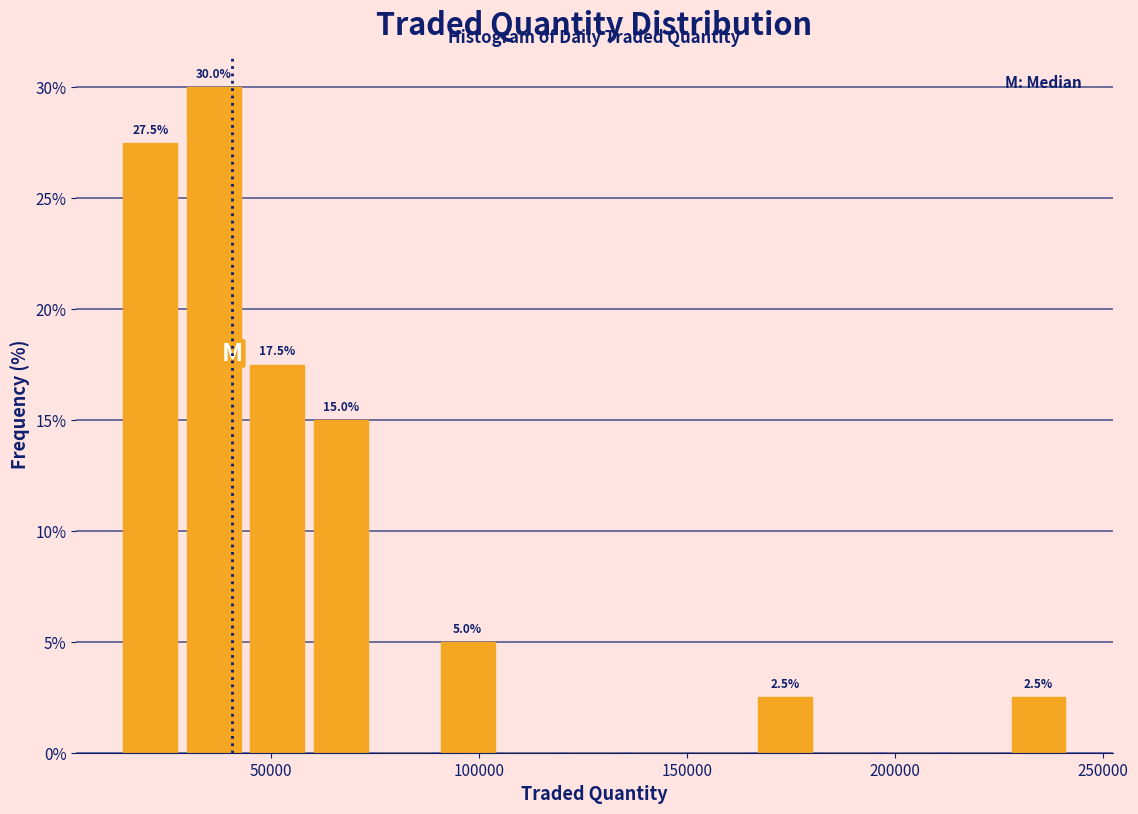

Read against the x-axis, roughly where is the centre of the tallest bar?

35000